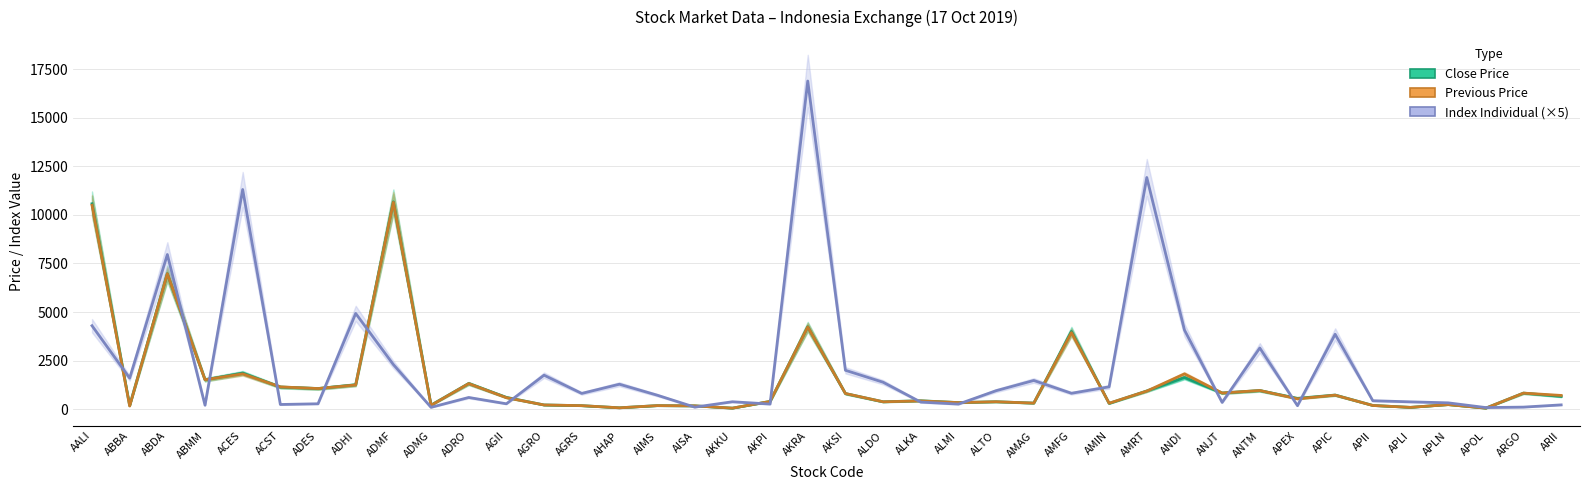

What is the label of the 27th point from the left?

AMFG